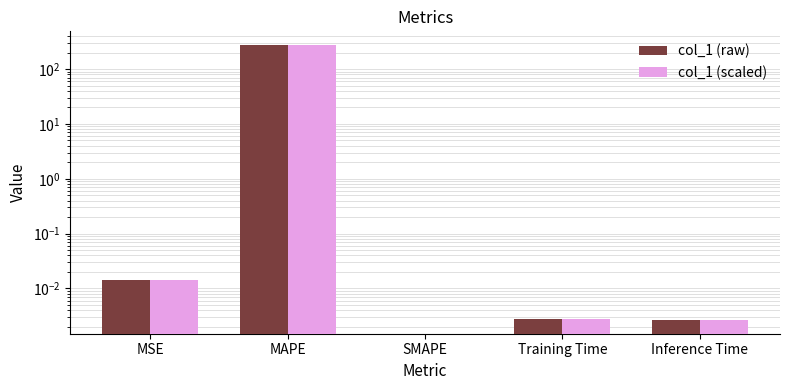

Rank the series at MAPE from lowest to highest value.

col_1 (raw), col_1 (scaled)